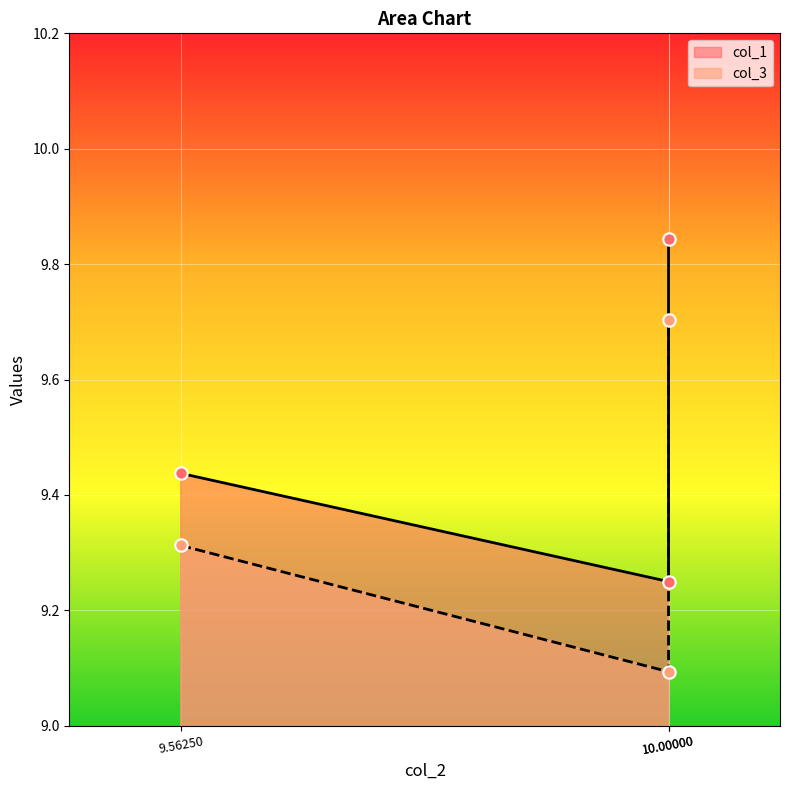

What are all the series names shown in the legend?

col_1, col_3